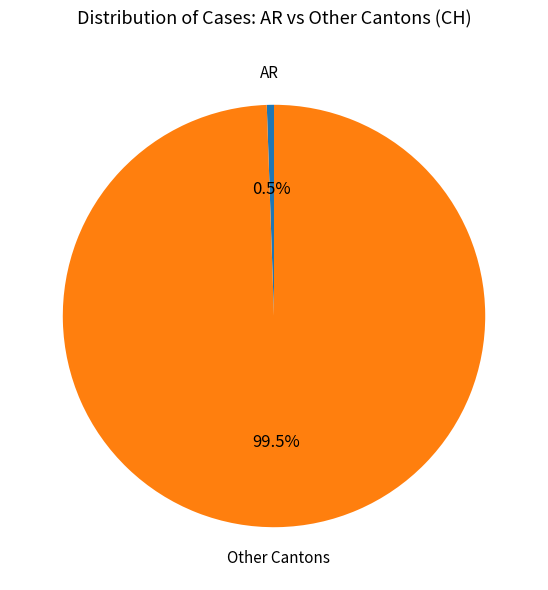

How many slices are in this pie chart?

2